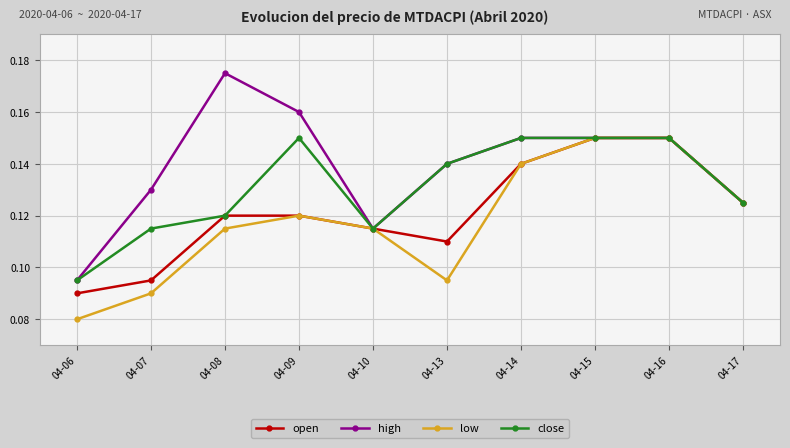

Which category has the lowest value across all series?

04-06